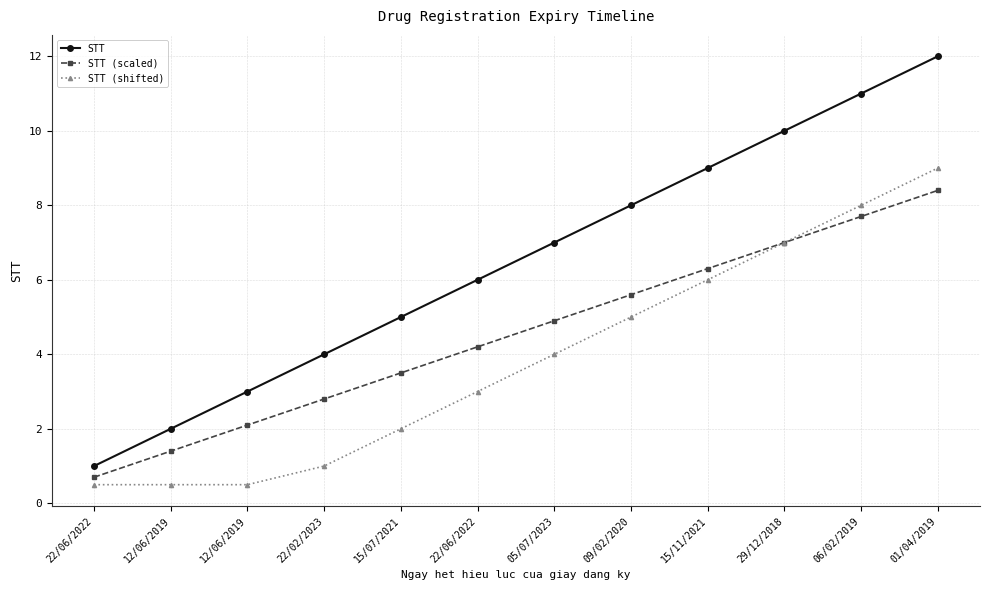

How many data points does each series have?

12